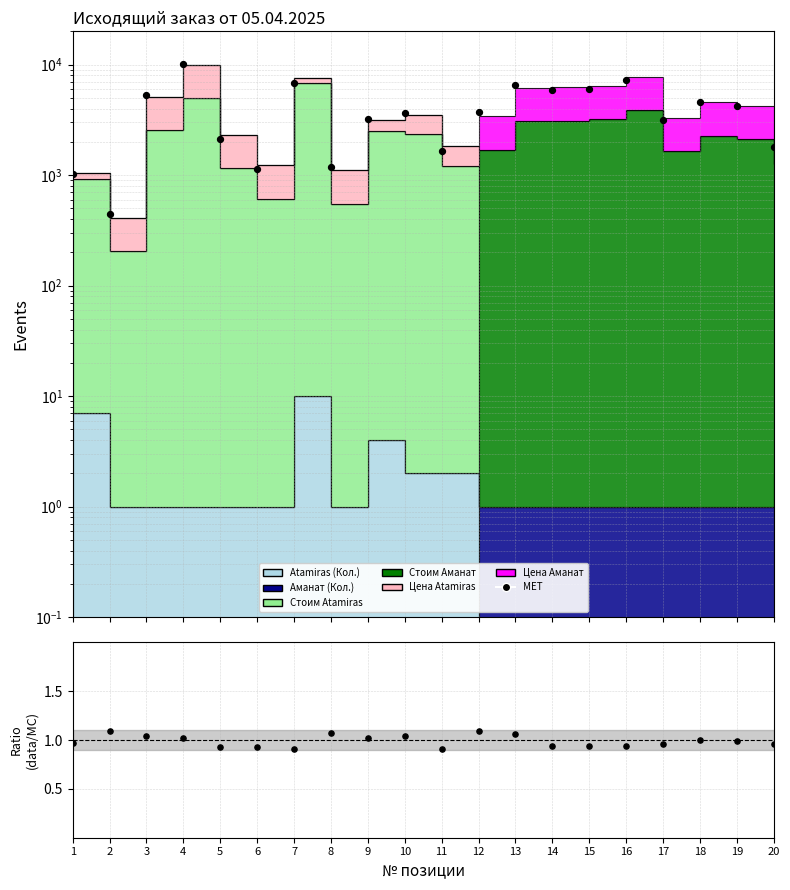

What is the change in value from 9 to 11?

-1575.0